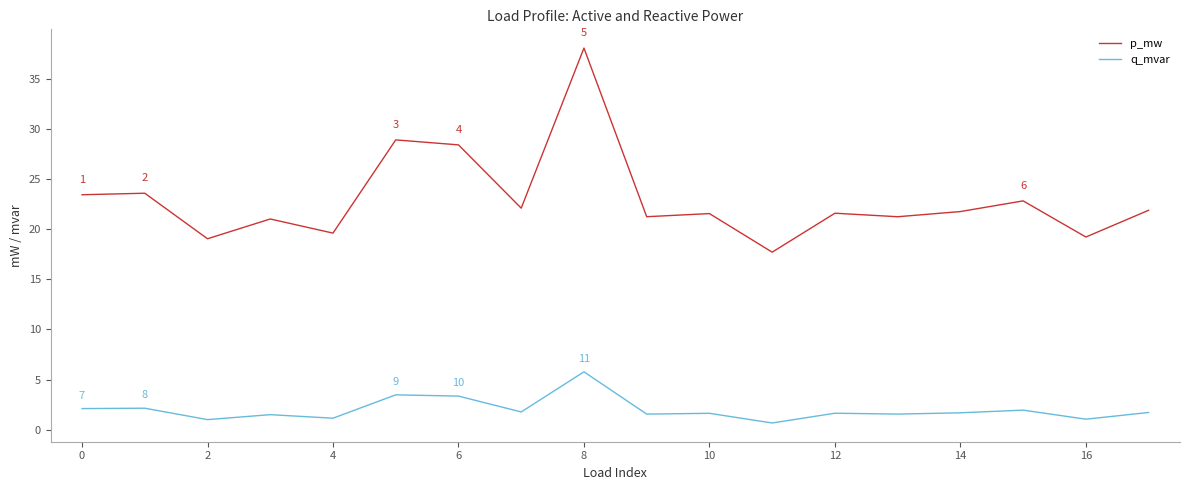

Which series has the widest spread of values?

p_mw